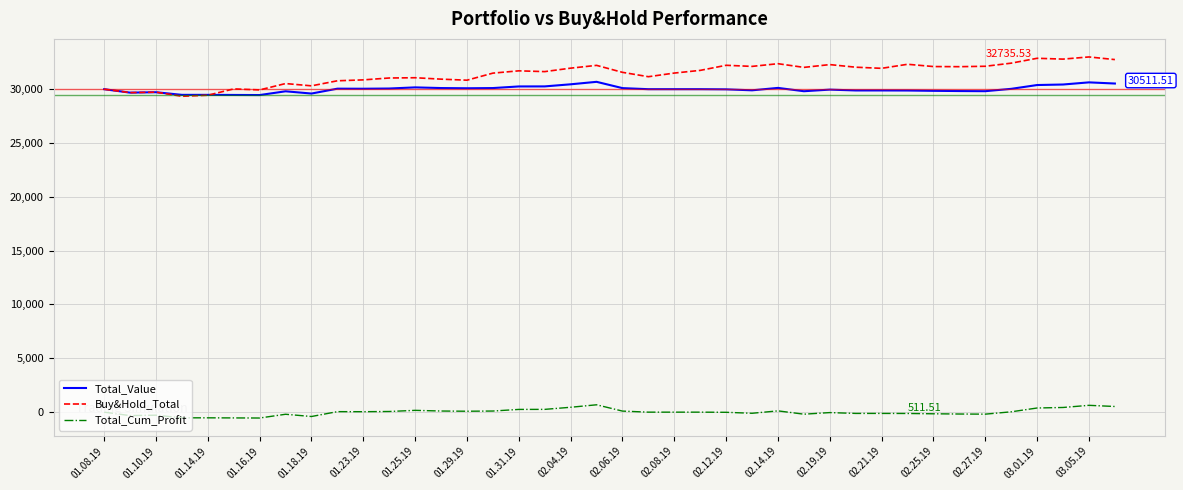

Which series has the widest spread of values?

Buy&Hold_Total